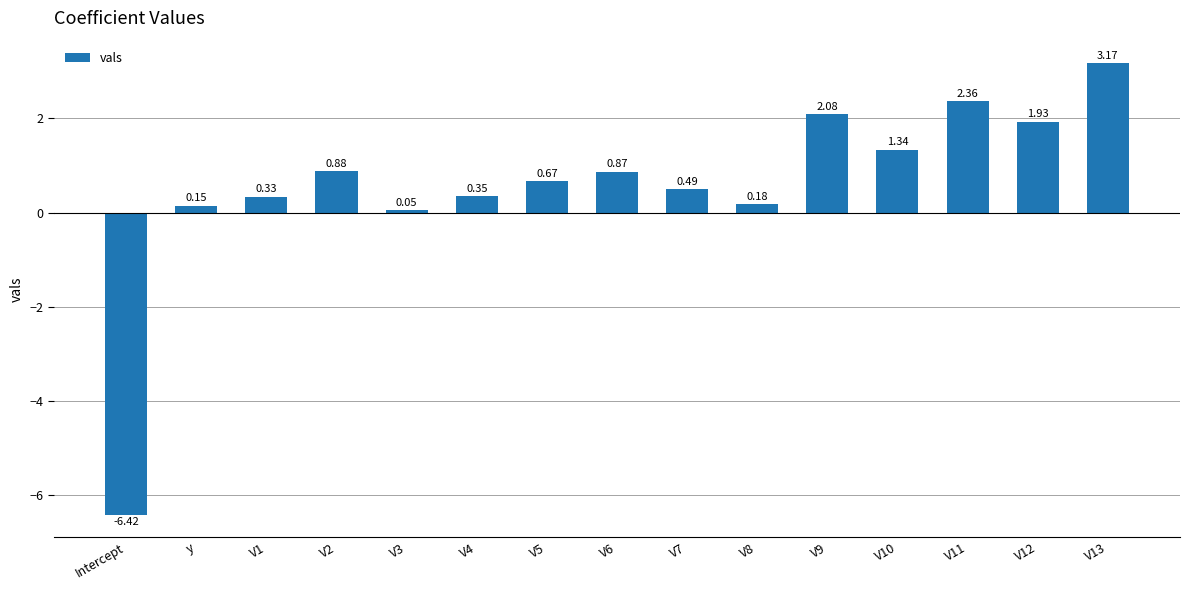

Rank the categories by value from lowest to highest.

Intercept, V3, y, V8, V1, V4, V7, V5, V6, V2, V10, V12, V9, V11, V13